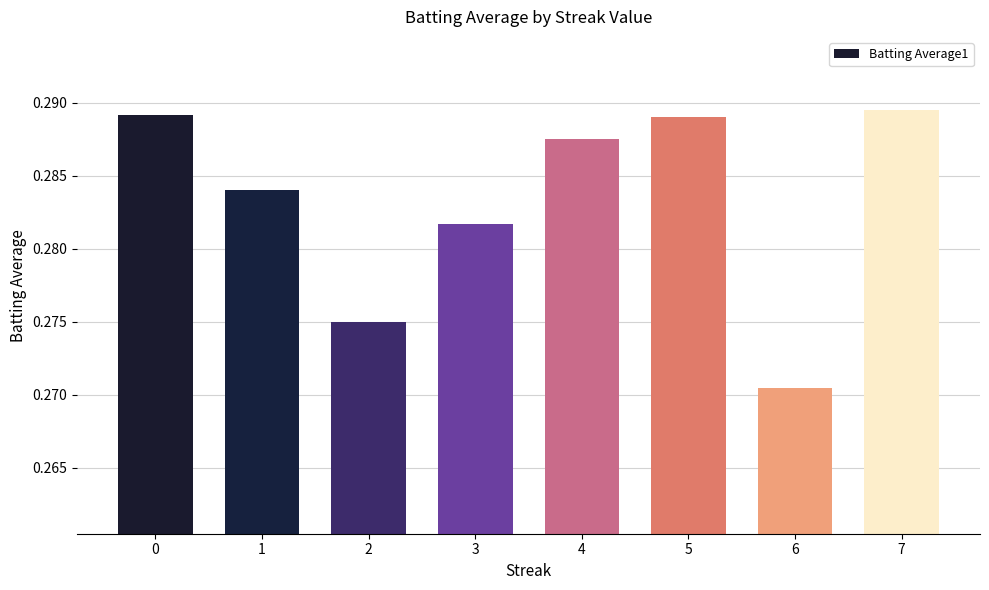

How many values are between 0 and 1?

8